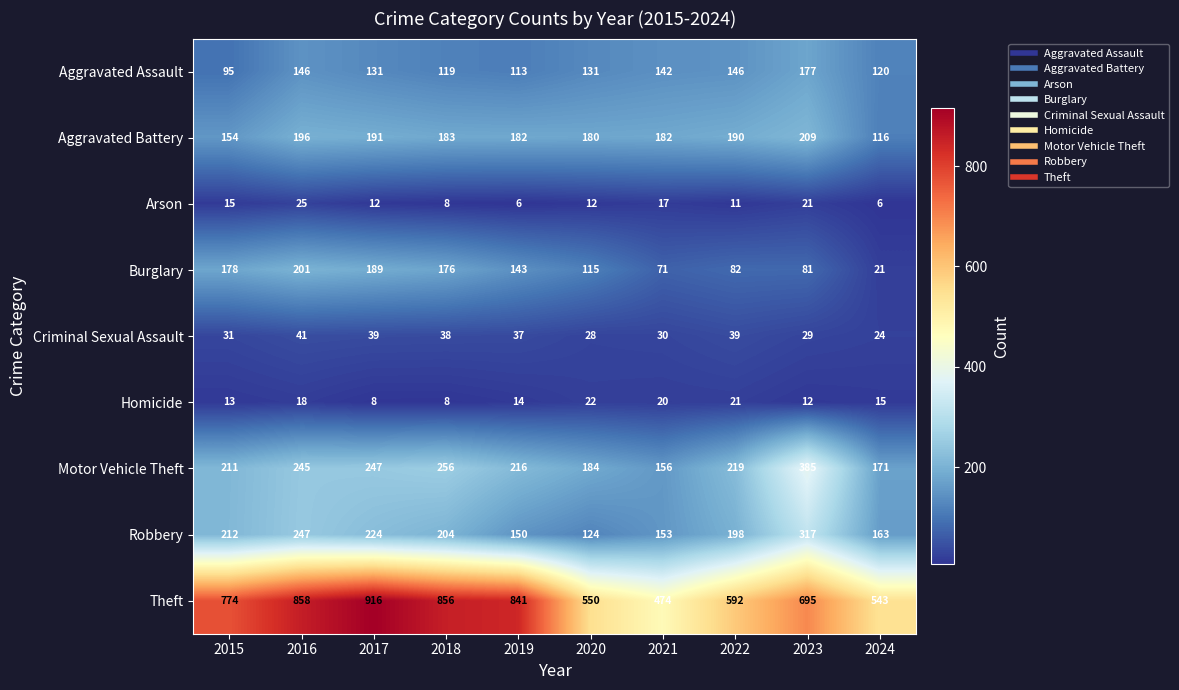

The value of Theft at 2018 is 1181. True or false?

False